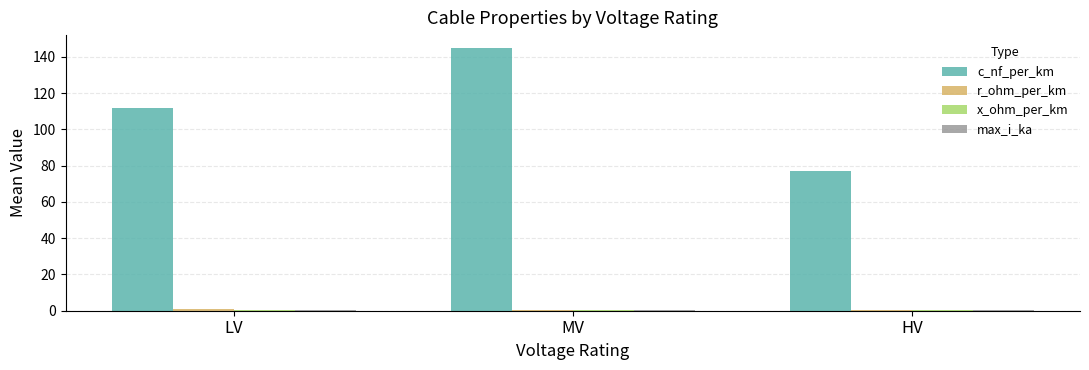

Which series changed the most between LV and MV?

c_nf_per_km